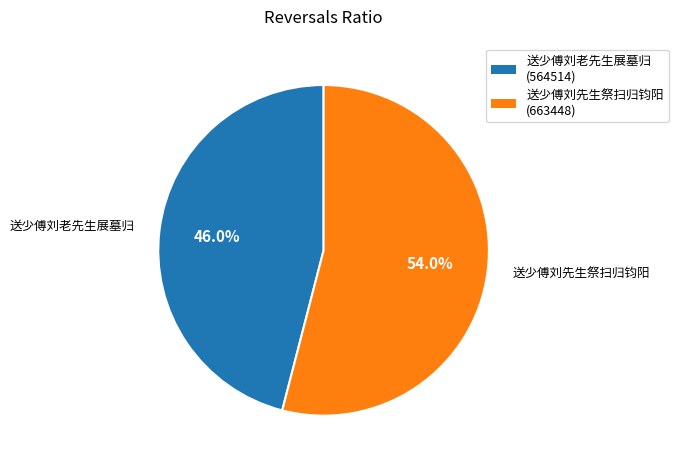

What percentage is NOT represented by 送少傅刘老先生展墓归?

54.0%